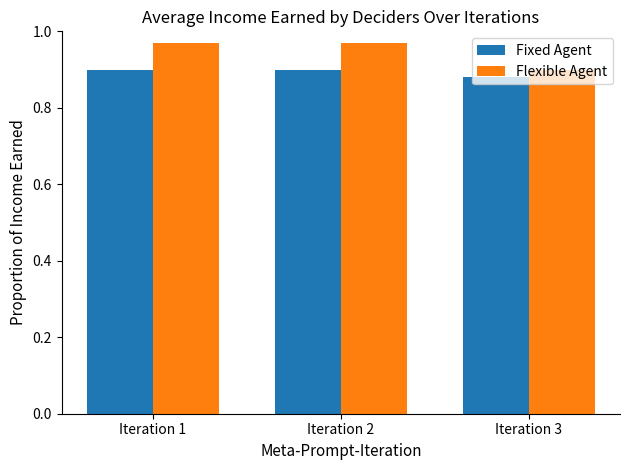

Which series changed the most between Iteration 2 and Iteration 3?

Flexible Agent